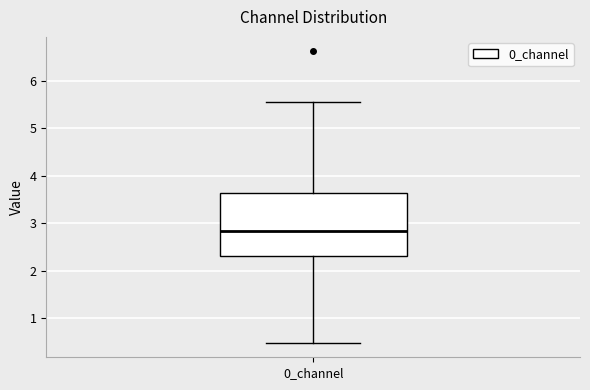

Read this box plot against the y-axis: the position of the median line, the range covered by the box, and the ends of both whiskers. The values are not printed on the chart, so give them approximately, as read against the axis.

median 2.8, box 2.3 to 3.6, whiskers 0.5 to 5.5